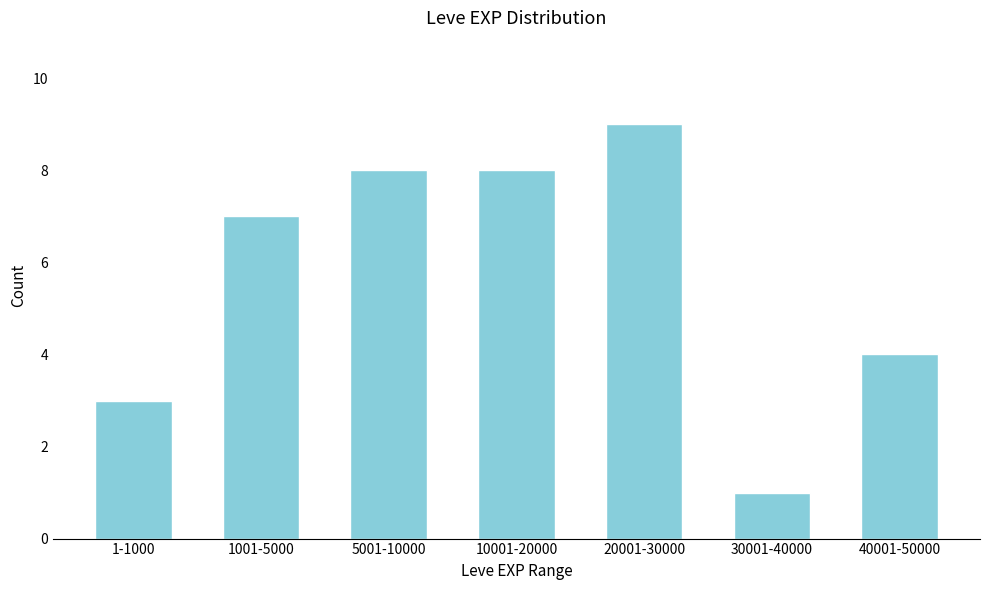

Reading left to right, what are all the values shown in this chart?

3	7	8	8	9	1	4